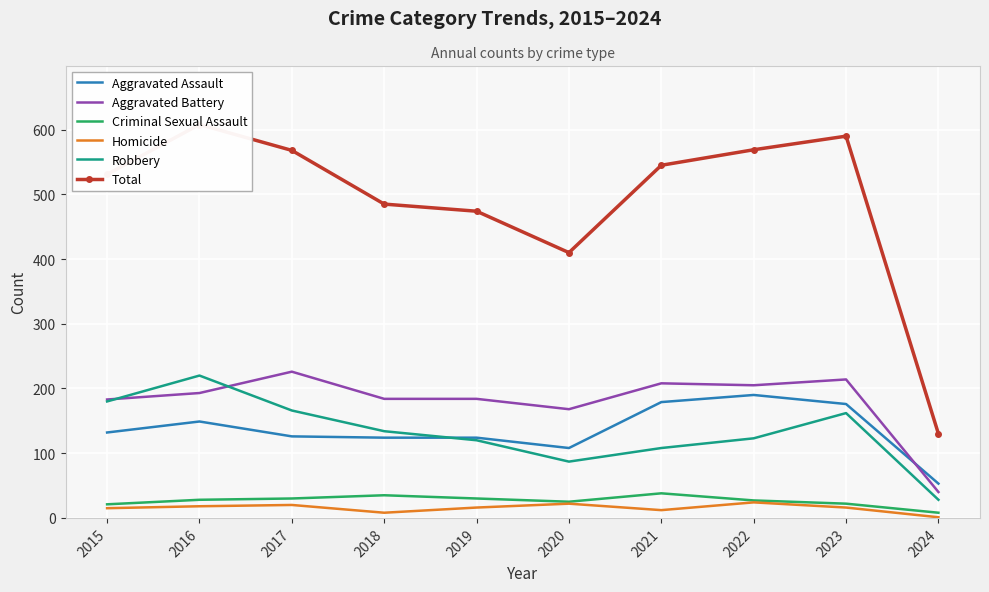

What is the average value of the Homicide series?

15